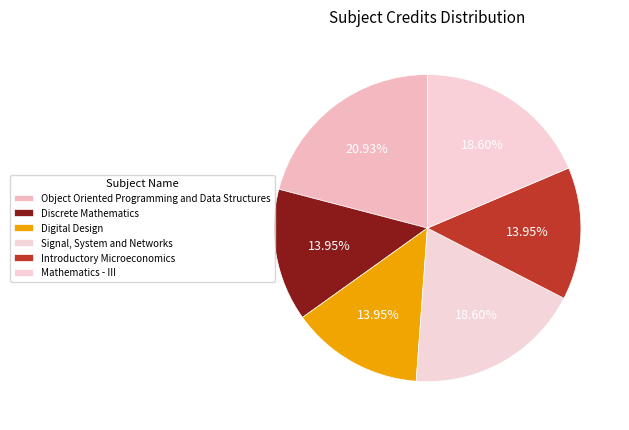

Approximately how many times larger is the value at Object Oriented Programming and Data Structures compared to Signal, System and Networks?

1.1